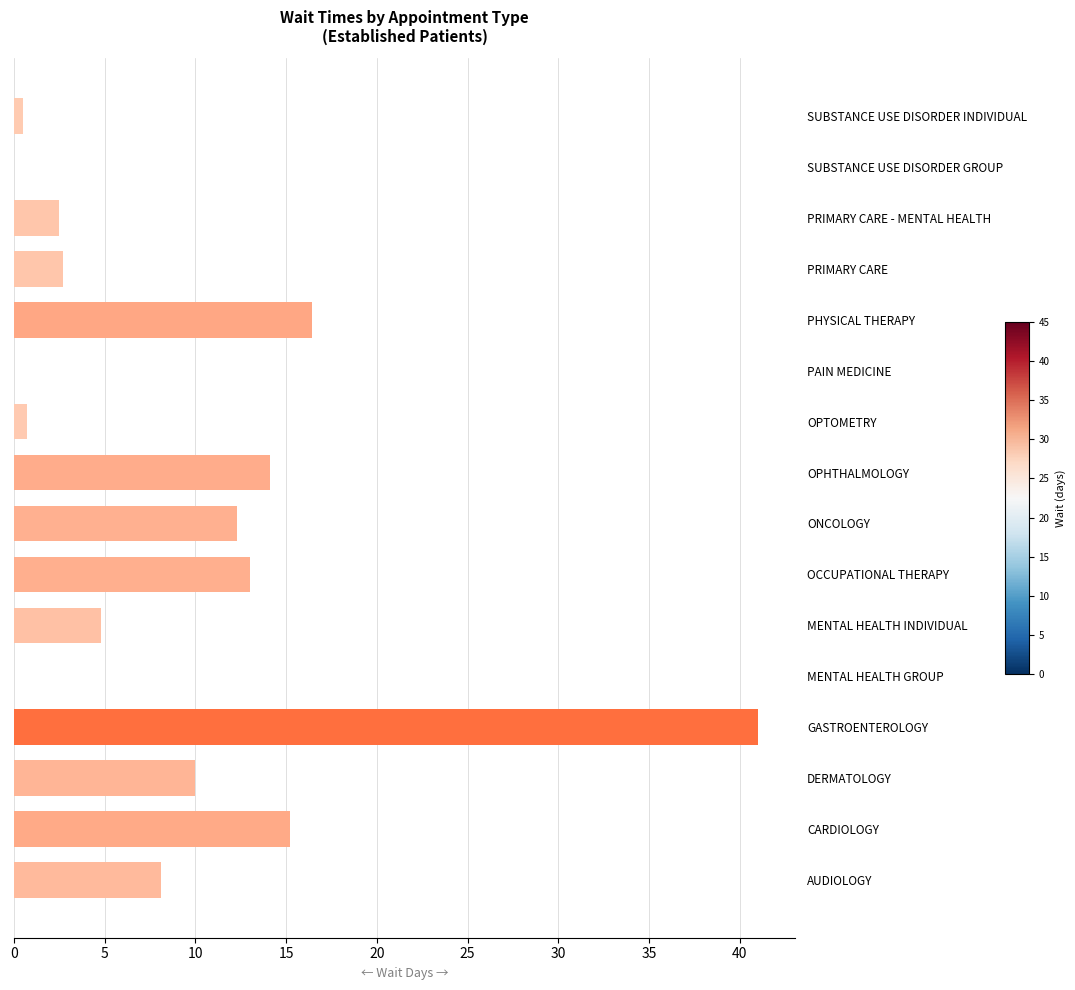

True or false: the data shows 8.1 at AUDIOLOGY.

True